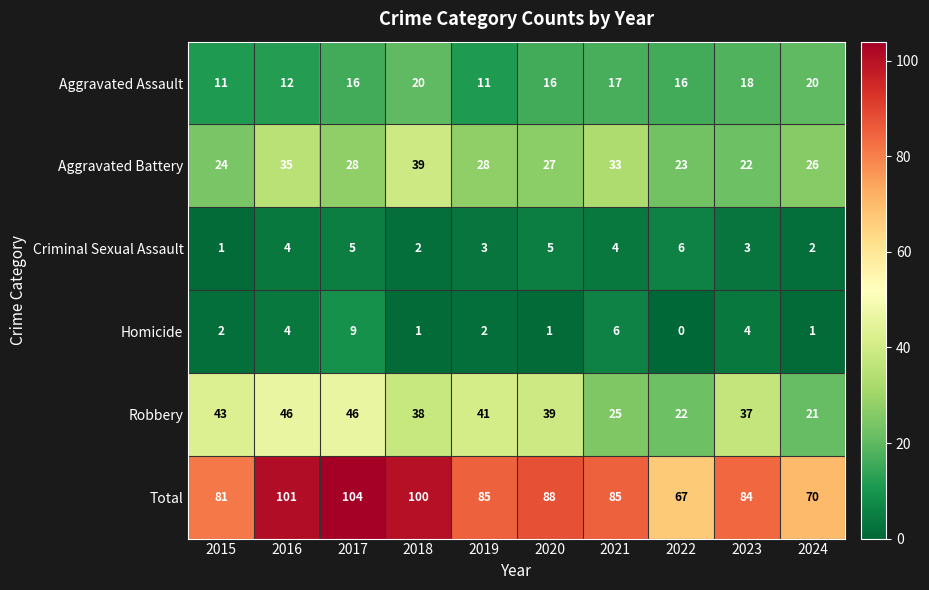

What is the average value of the Criminal Sexual Assault series?

4